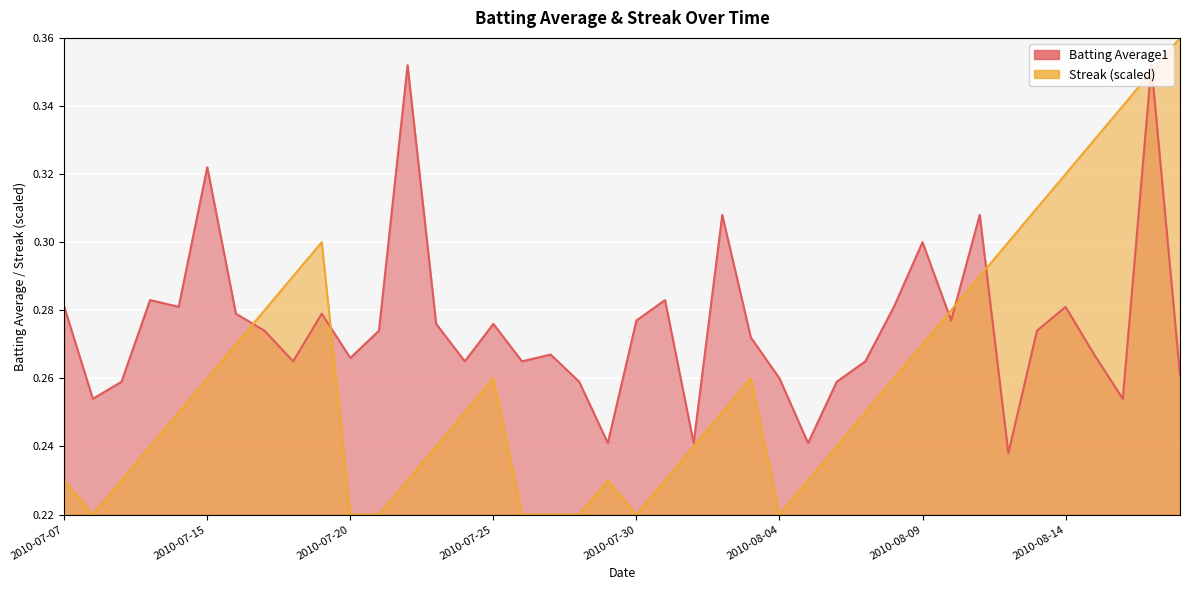

What is the difference between the maximum and second lowest values in the Batting Average1 series?

0.1